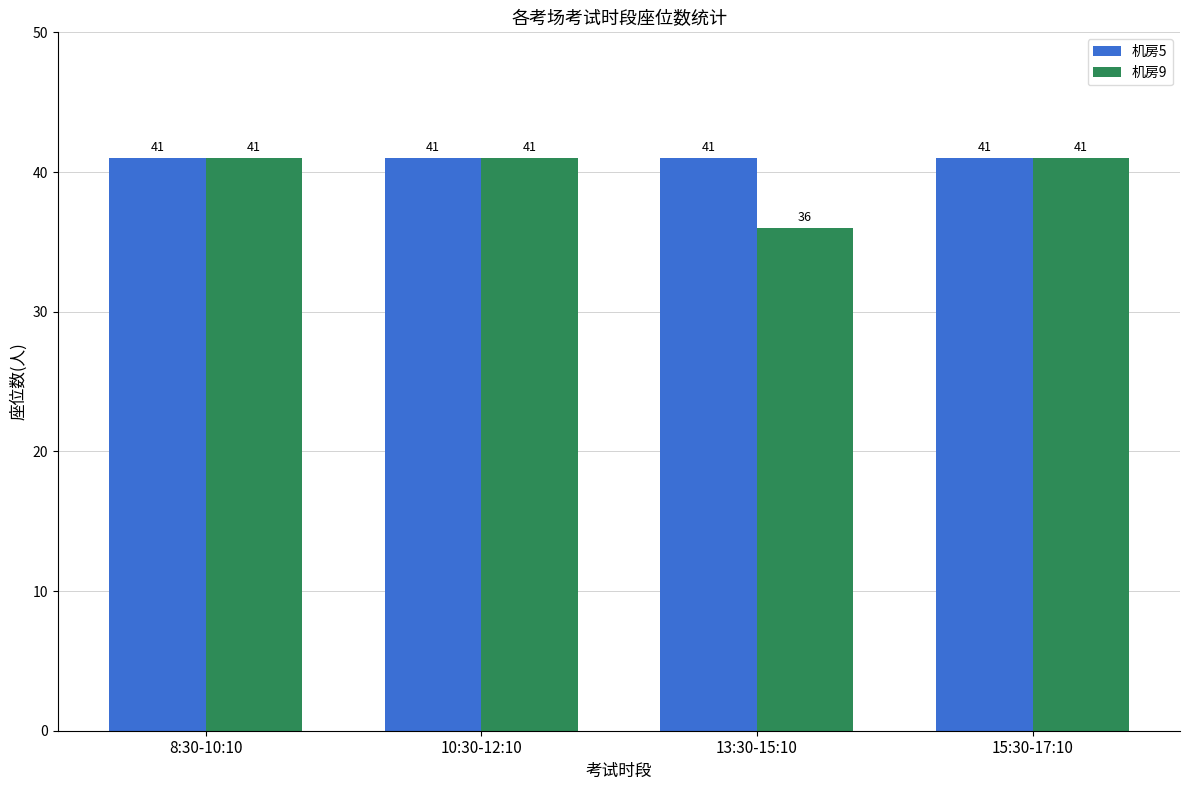

How many bars are there in total?

8